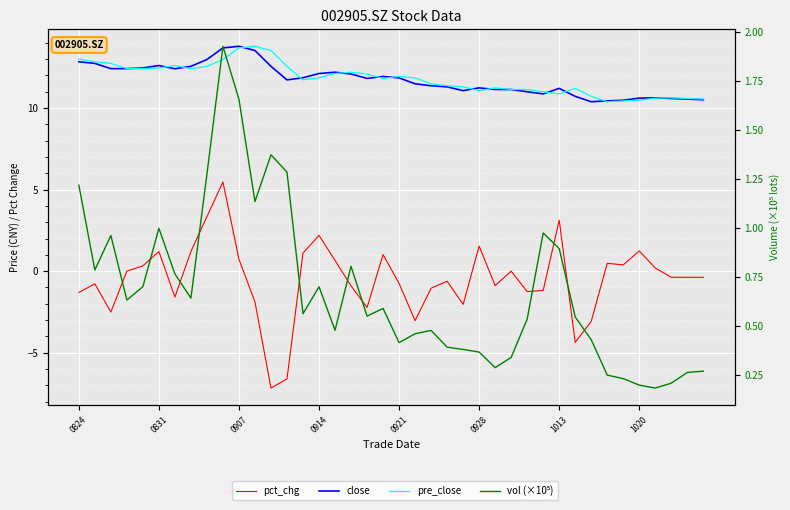

Does the chart display data point markers on the line(s)?

No